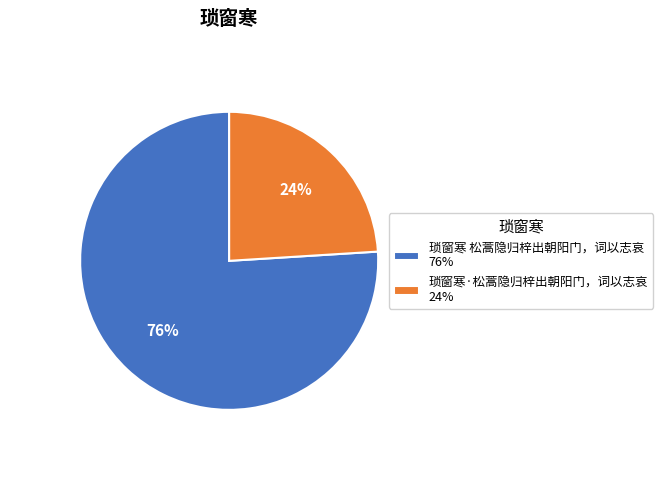

How many segments does this pie chart have?

2